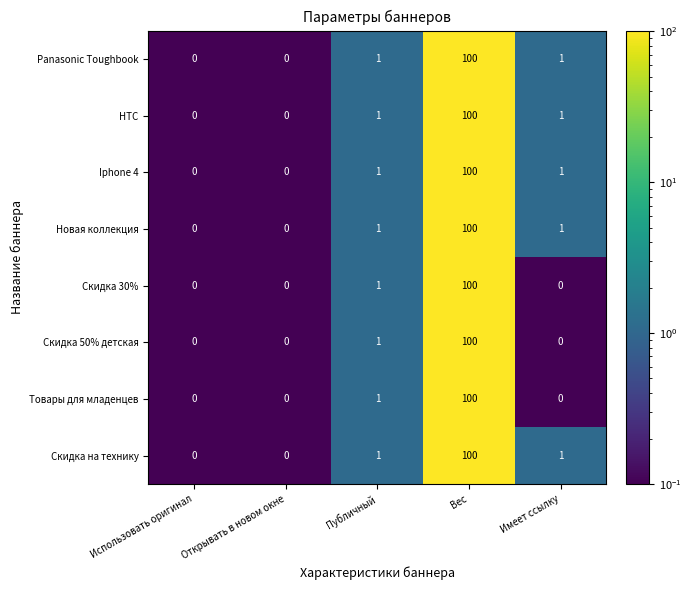

What is the smallest value displayed?

0